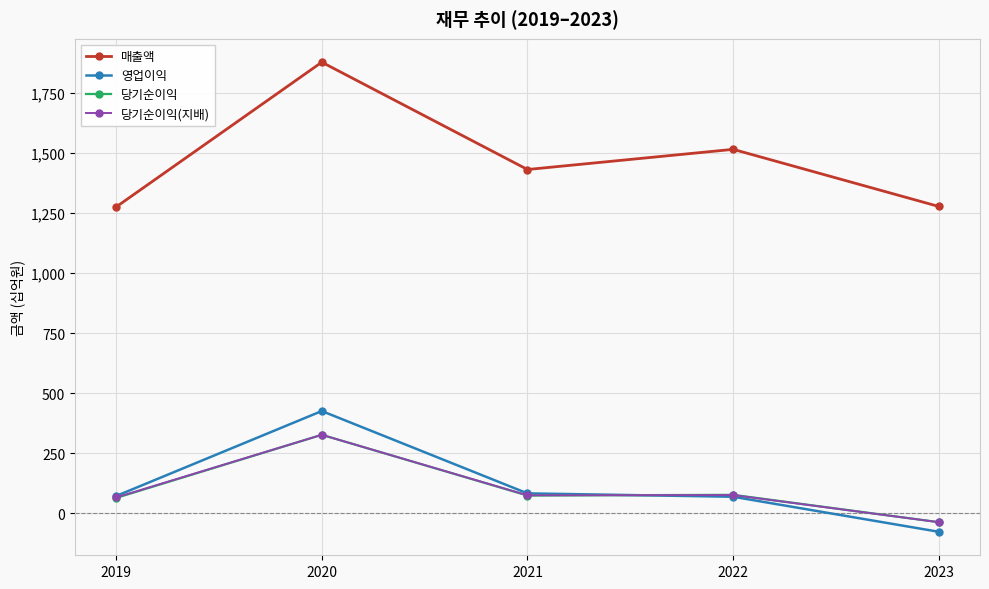

Count the number of data series in this chart.

4